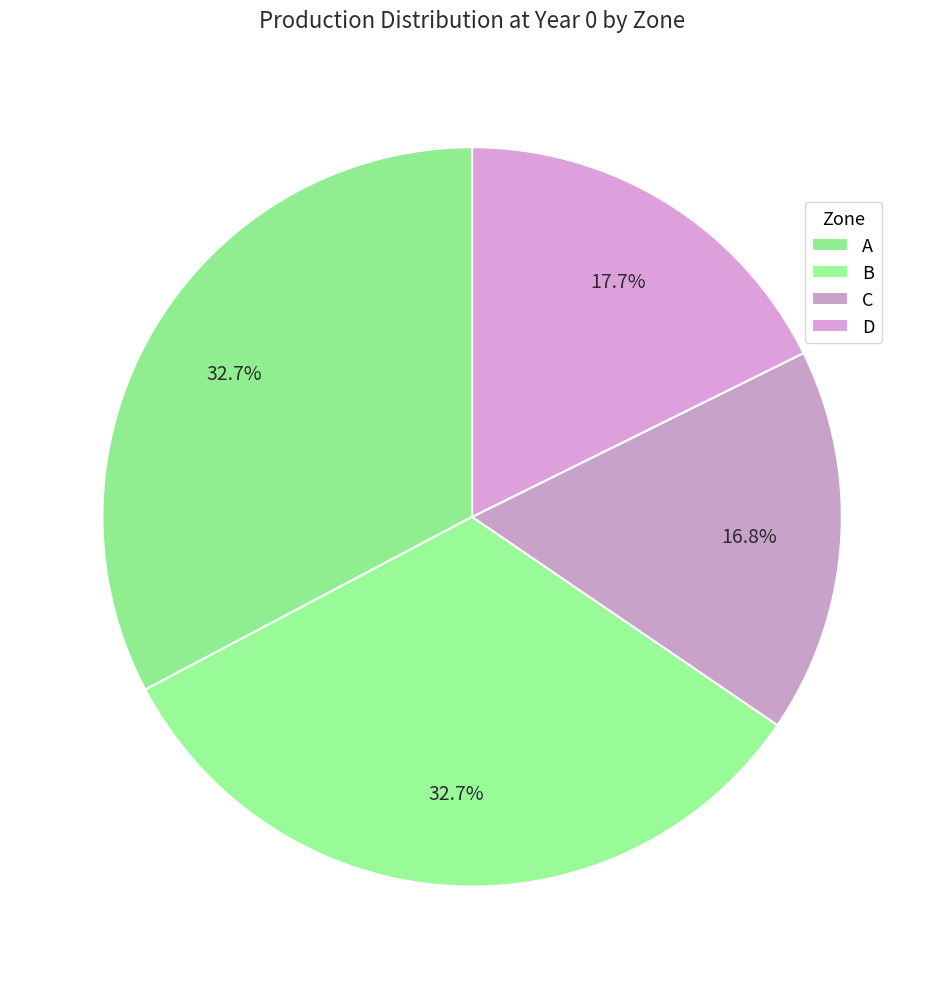

How many slices are in this pie chart?

4